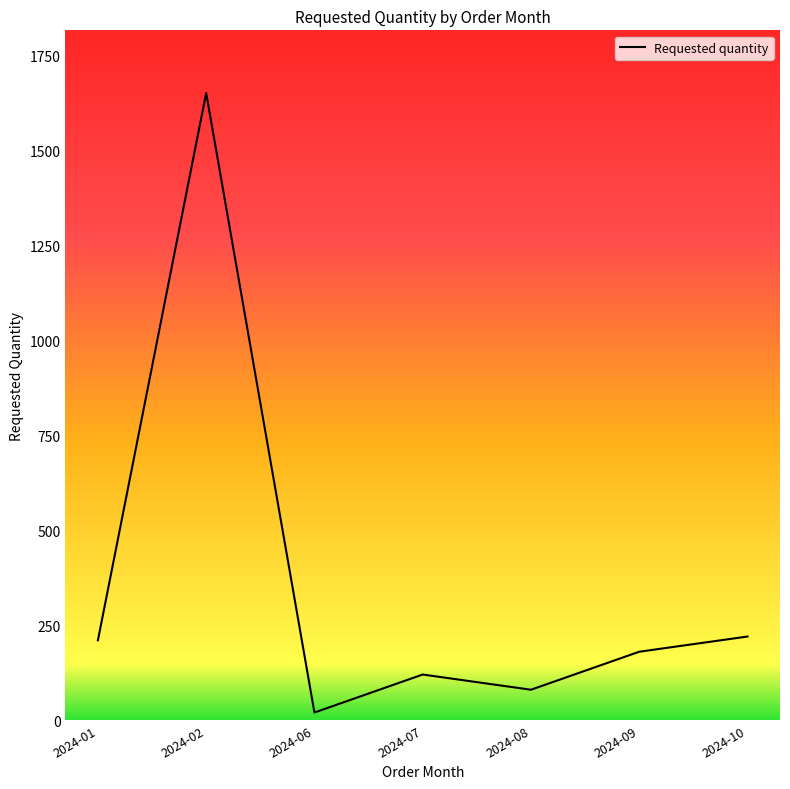

Reading left to right, extract all data points from this chart.

2024-01=210	2024-02=1650	2024-06=20	2024-07=120	2024-08=80	2024-09=180	2024-10=220